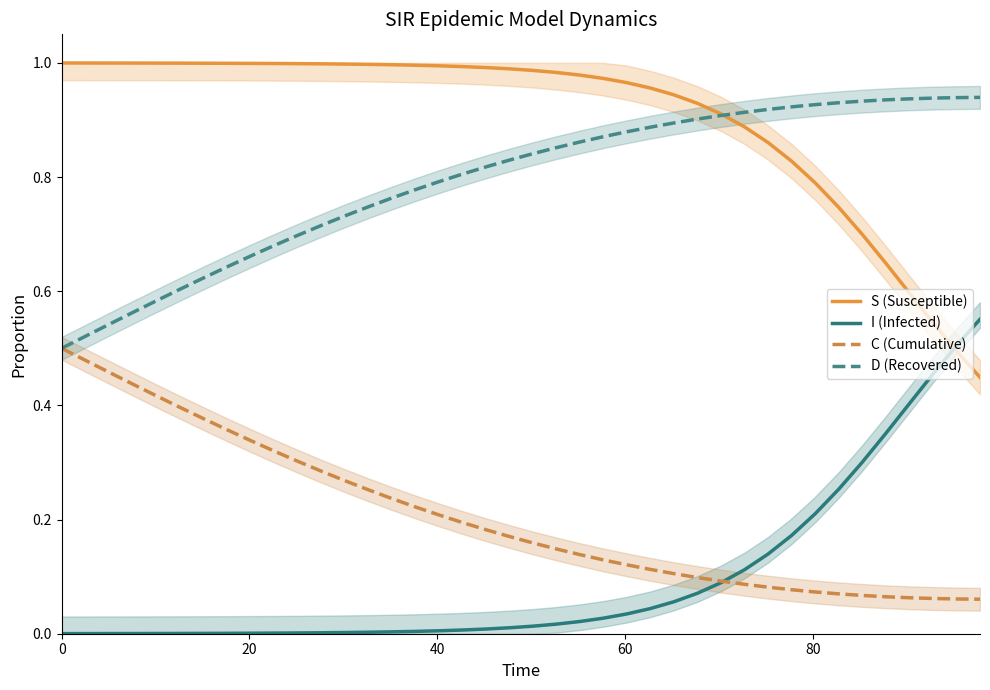

Reading right to left, transcribe all the data shown in this chart.

S (Susceptible): 0.4	0.5	0.5	0.6	0.6	0.7	0.7	0.8	0.8	0.9	0.9	0.9	0.9	0.9	1.0	1.0	1.0	1.0	1.0	1.0	1.0	1.0	1.0	1.0	1.0	1.0	1.0	1.0	1.0	1.0	1.0	1.0	1.0	1.0	1.0	1.0	1.0	1.0	1.0	1.0
I (Infected): 0.6	0.5	0.5	0.4	0.4	0.3	0.3	0.2	0.2	0.1	0.1	0.1	0.1	0.1	0.0	0.0	0.0	0.0	0.0	0.0	0.0	0.0	0.0	0.0	0.0	0.0	0.0	0.0	0.0	0.0	0.0	0.0	0.0	0.0	0.0	0.0	0.0	0.0	0.0	0.0
C (Cumulative): 0.1	0.1	0.1	0.1	0.1	0.1	0.1	0.1	0.1	0.1	0.1	0.1	0.1	0.1	0.1	0.1	0.1	0.1	0.1	0.2	0.2	0.2	0.2	0.2	0.2	0.2	0.3	0.3	0.3	0.3	0.3	0.3	0.4	0.4	0.4	0.4	0.4	0.5	0.5	0.5
D (Recovered): 0.9	0.9	0.9	0.9	0.9	0.9	0.9	0.9	0.9	0.9	0.9	0.9	0.9	0.9	0.9	0.9	0.9	0.9	0.9	0.8	0.8	0.8	0.8	0.8	0.8	0.8	0.7	0.7	0.7	0.7	0.7	0.7	0.6	0.6	0.6	0.6	0.6	0.5	0.5	0.5